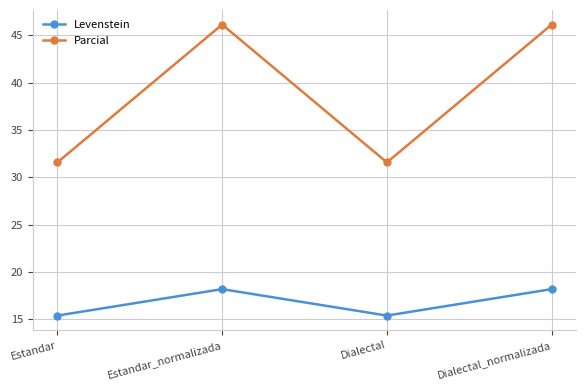

What is the minimum value shown in the chart?

15.4